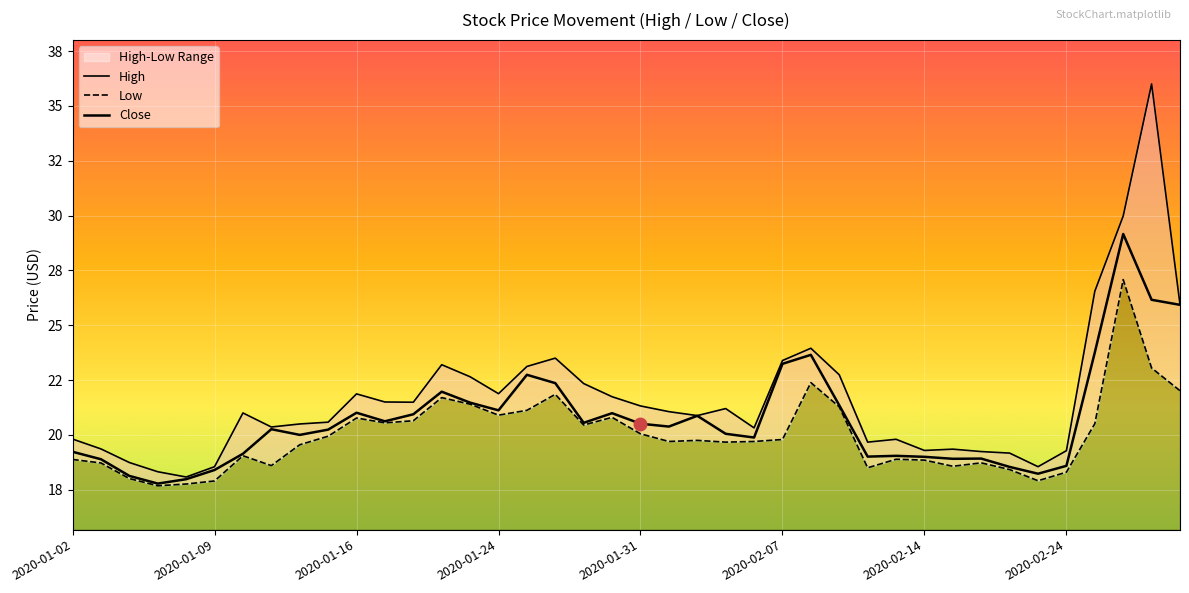

What position from the left is 21?

22